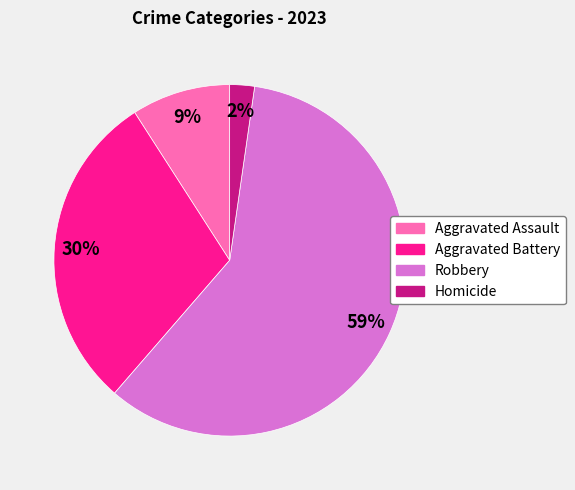

The Aggravated Assault slice represents 23% of the pie. True or false?

False